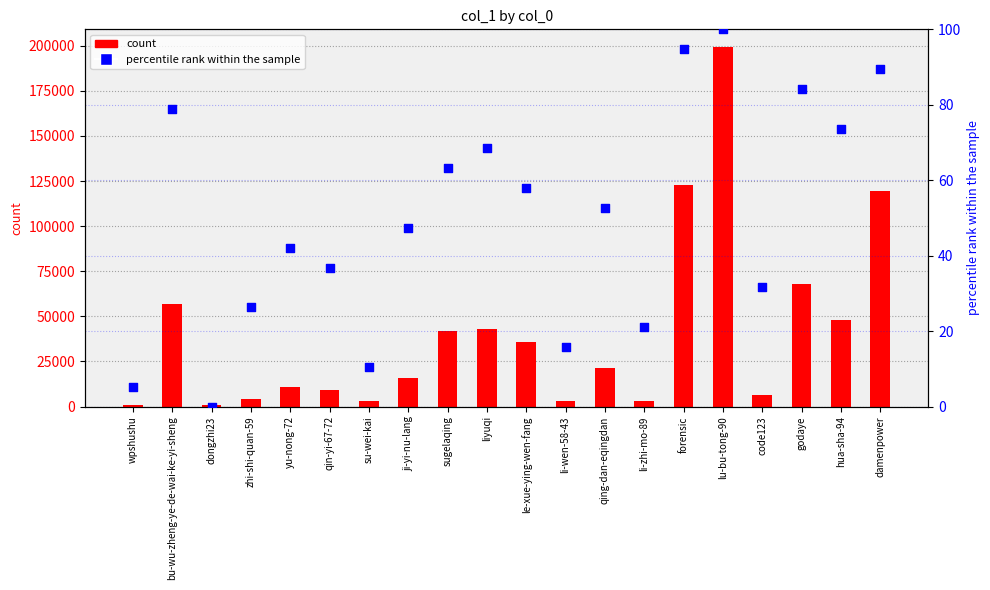

At how many categories does at least one series exceed 170571?

1